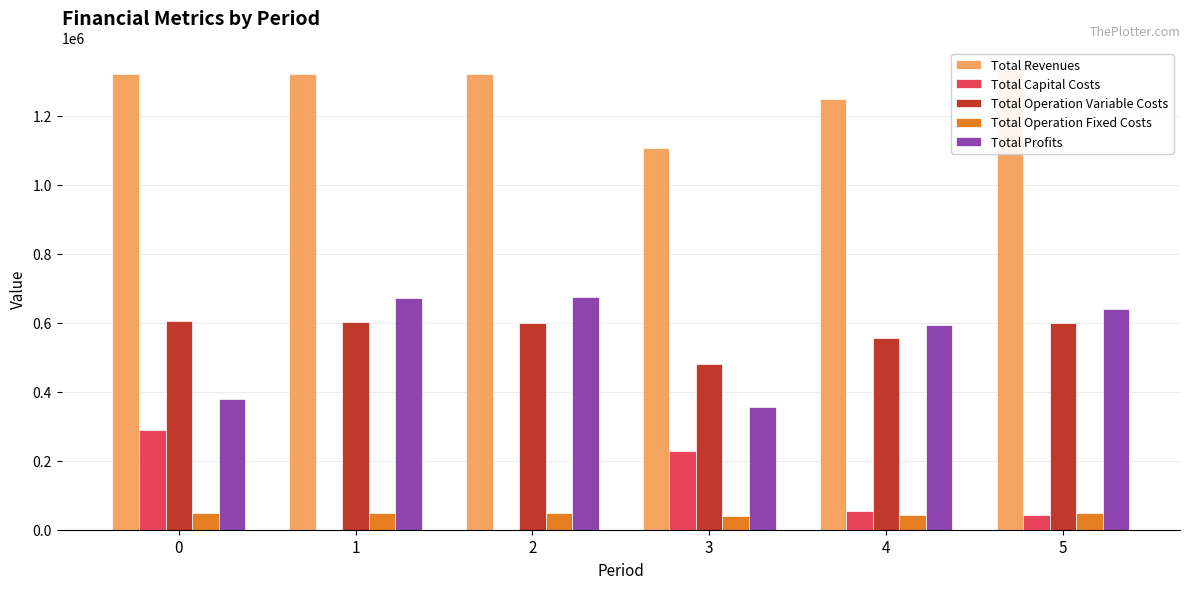

Which series changed the most between 1 and 3?

Total Profits